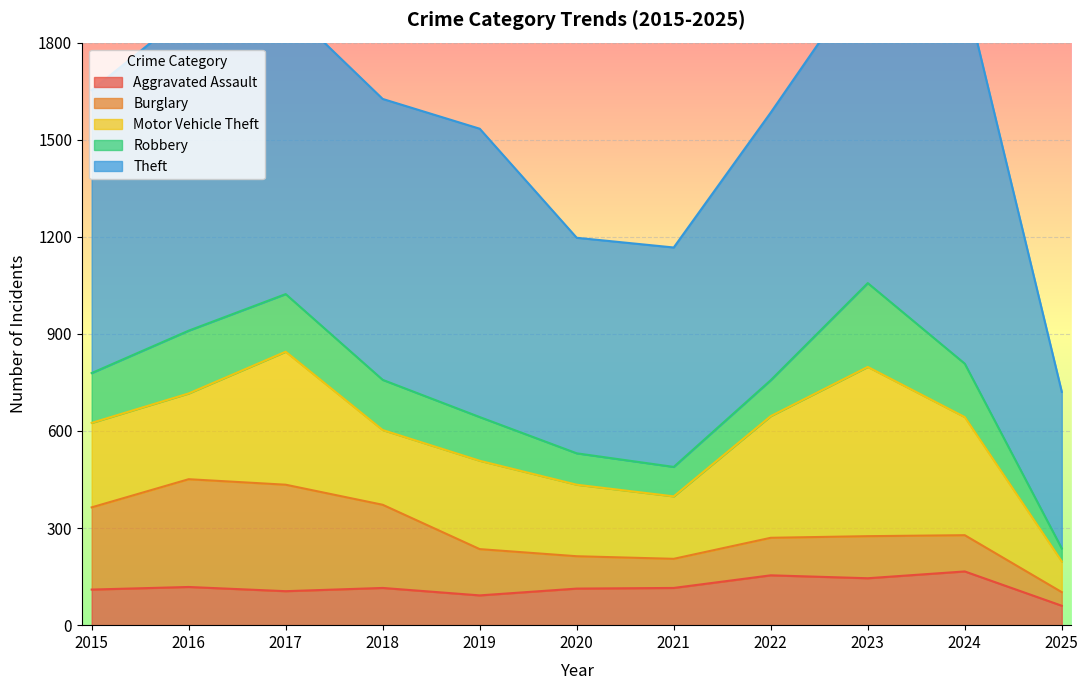

What is the difference between the Robbery values at 2018 and 2023?

104